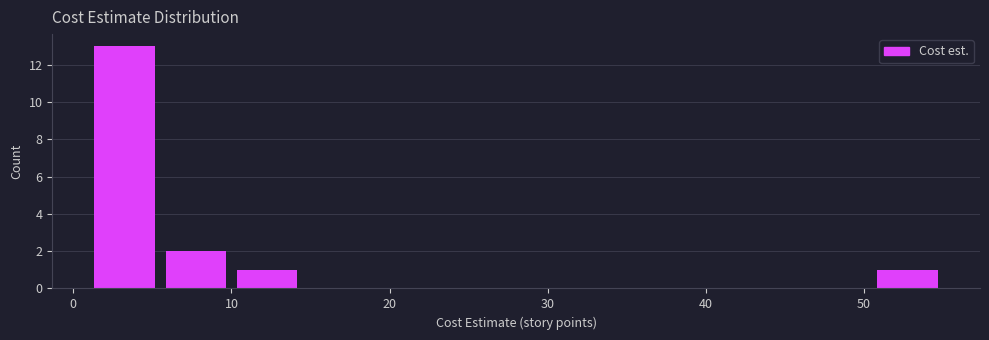

Reading left to right, transcribe this chart: for each bar, give the range it covers on the x-axis and its height. Neither the bar edges nor the heights are printed on the chart, so give them approximately, as read against the axes.

1.0 to 5.5: 13
5.5 to 10.0: 2
10.0 to 14.5: 1
14.5 to 19.0: 0
19.0 to 23.5: 0
23.5 to 28.0: 0
28.0 to 32.5: 0
32.5 to 37.0: 0
37.0 to 41.5: 0
41.5 to 46.0: 0
46.0 to 50.5: 0
50.5 to 55.0: 1